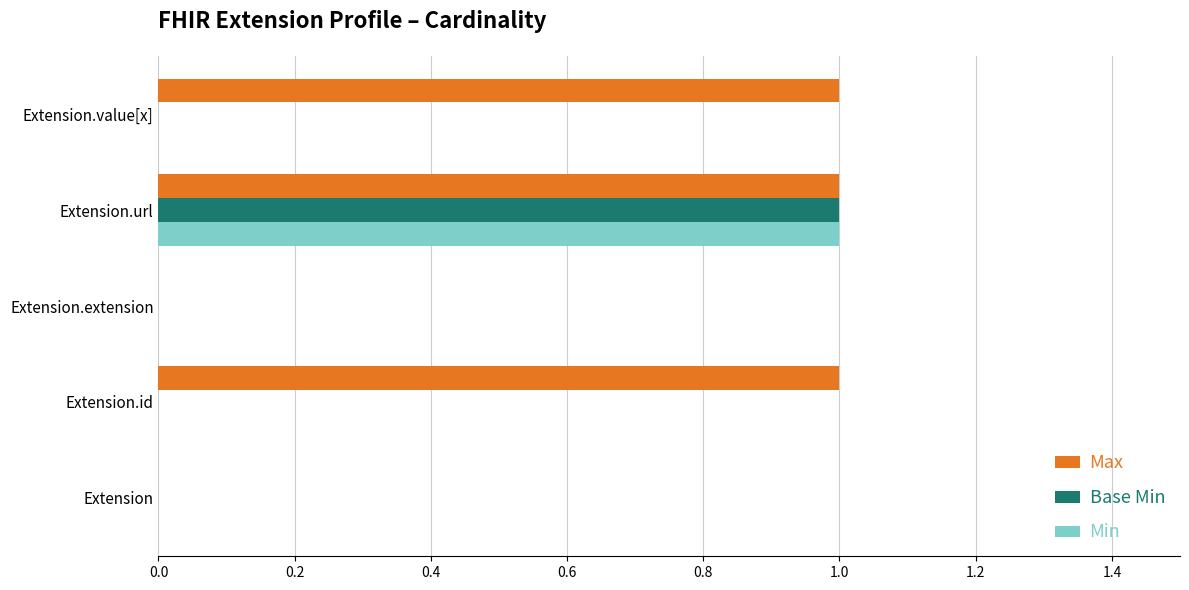

The value of Min at Extension.extension is -1. True or false?

False